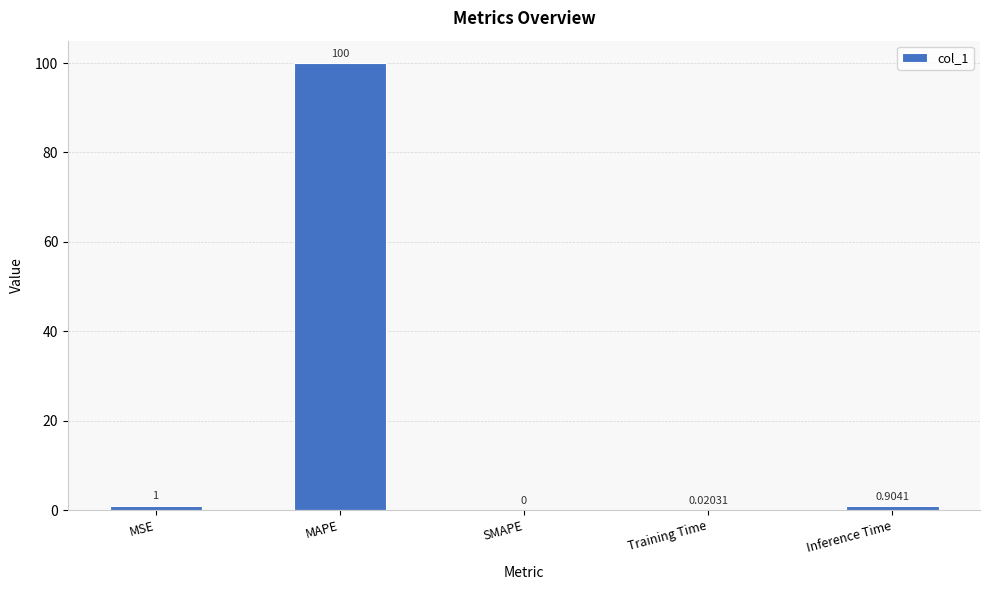

What is the sum of all values?

101.9